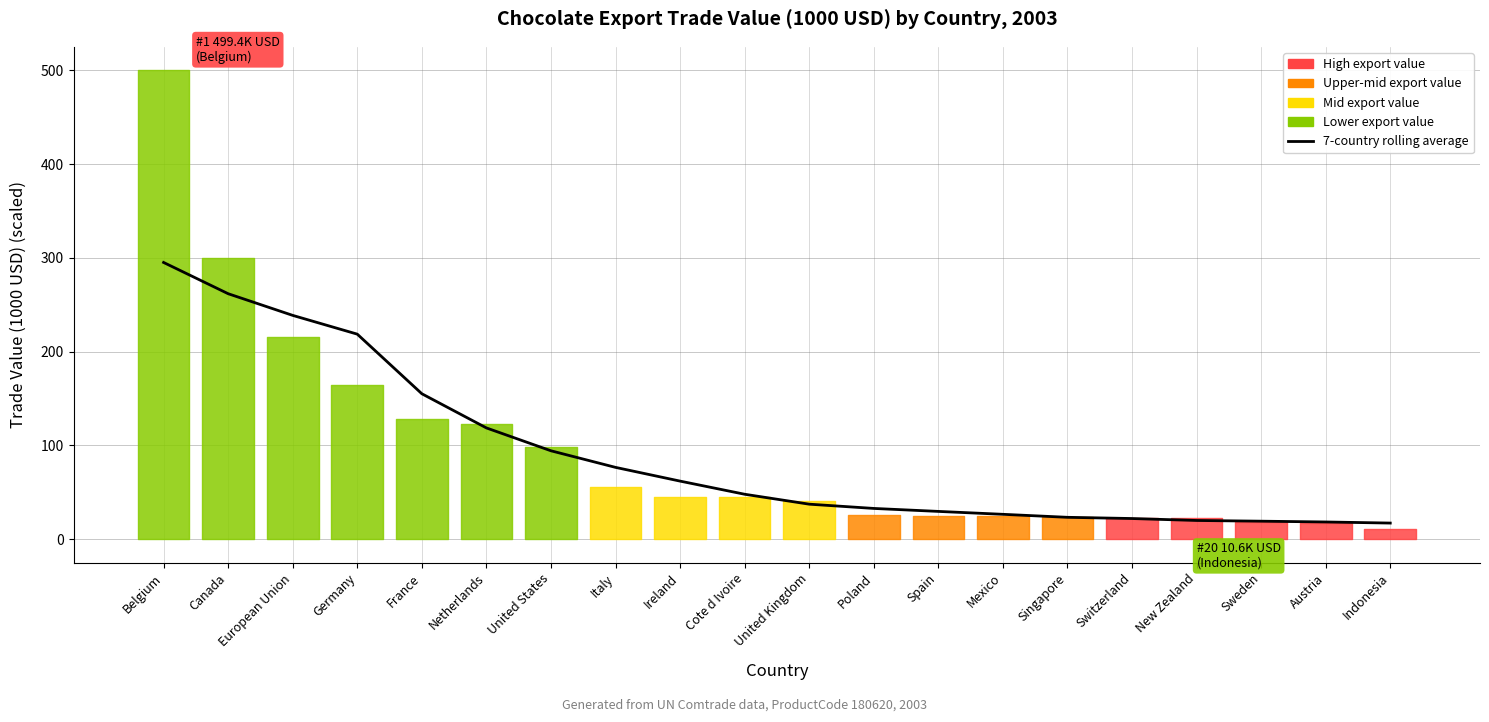

Which has a higher value, European Union or Cote d Ivoire?

European Union